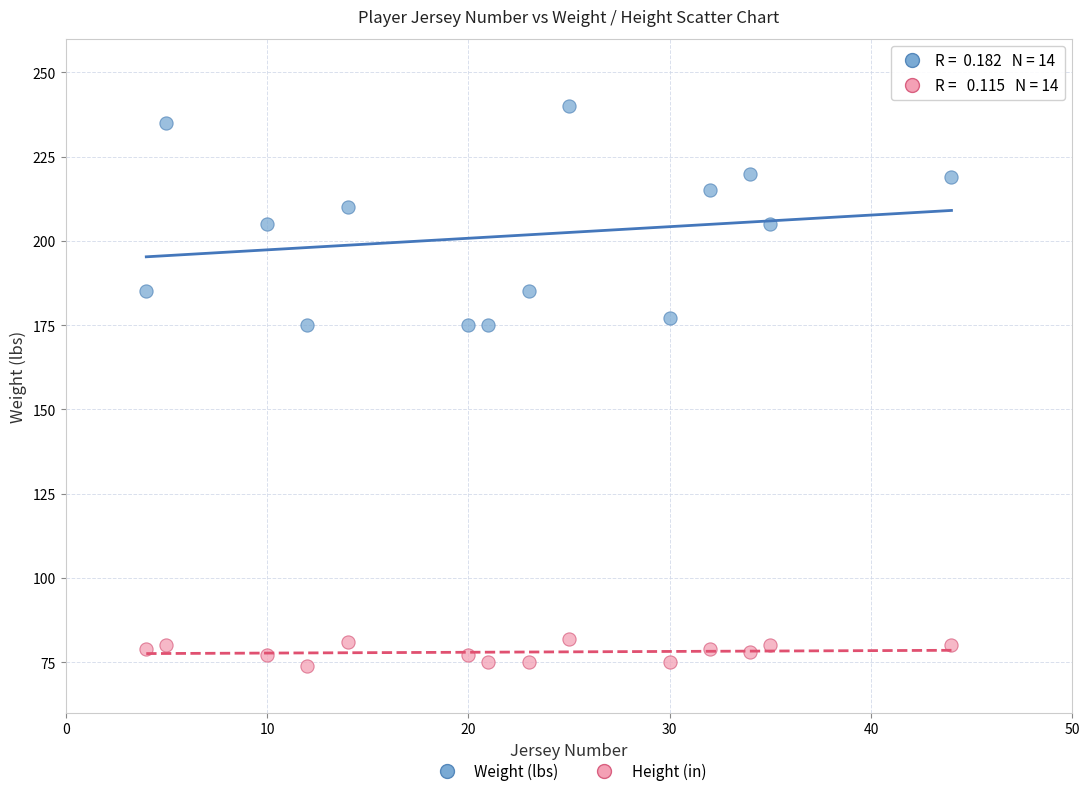

Which series has the widest spread of Y values?

Weight (lbs)